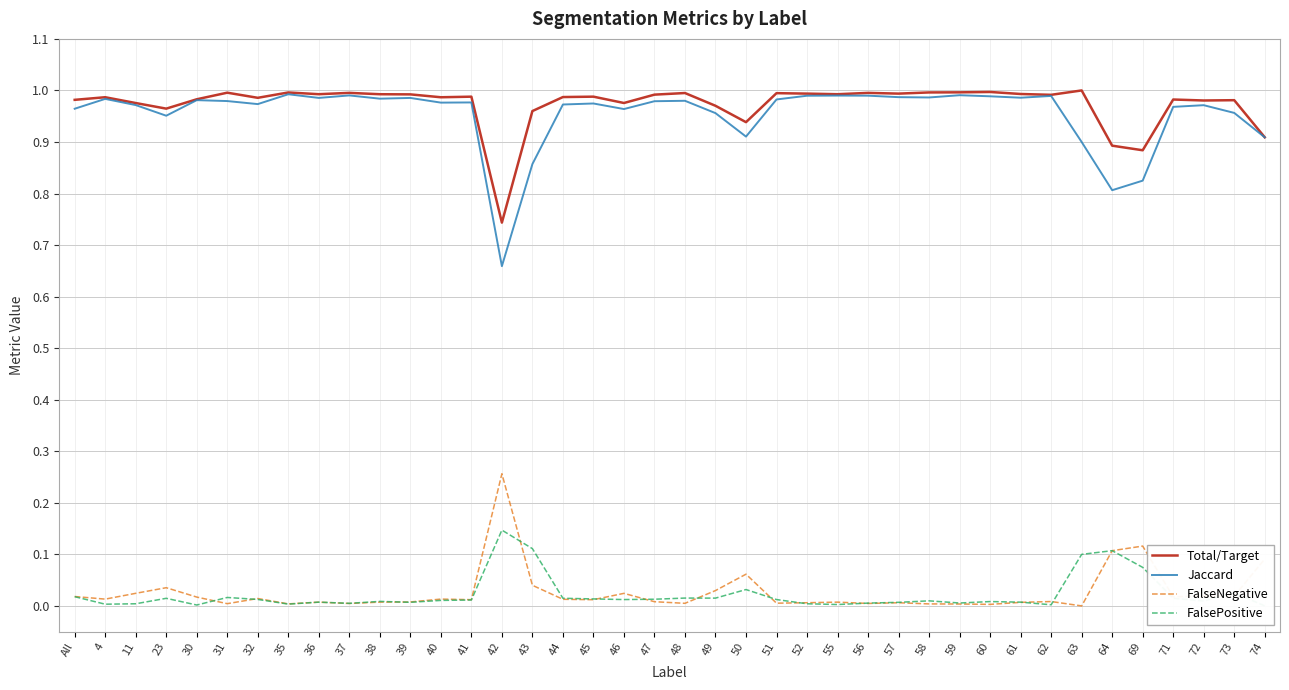

What position from the right is 73?

2